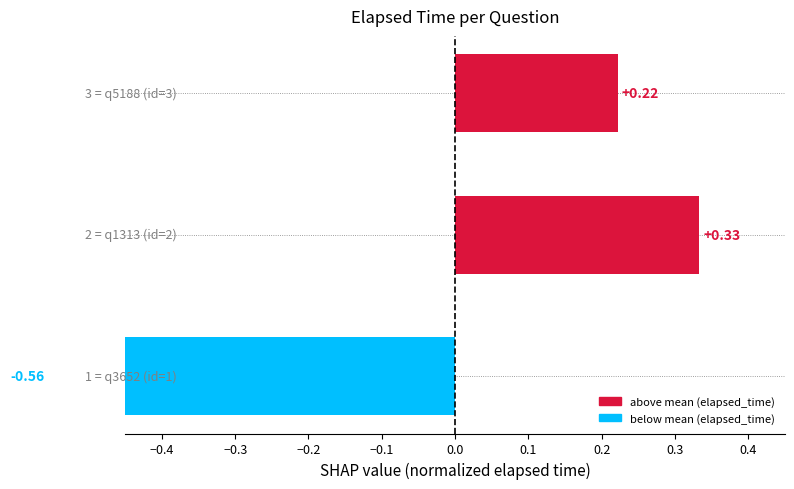

Count the number of categories in the chart.

3